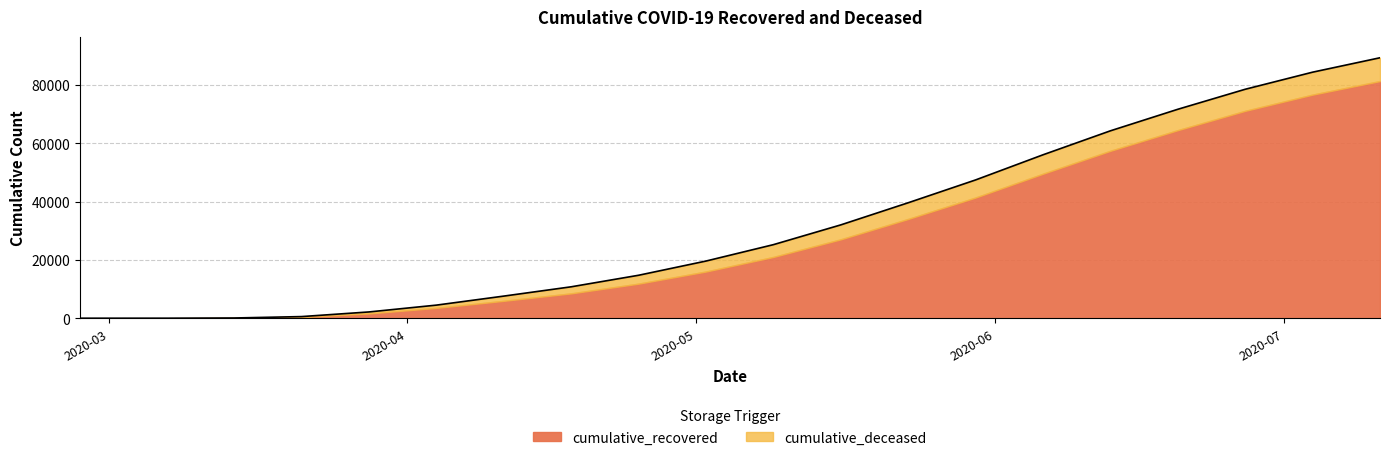

At which category does the chart reach its peak across all series?

2020-07-11